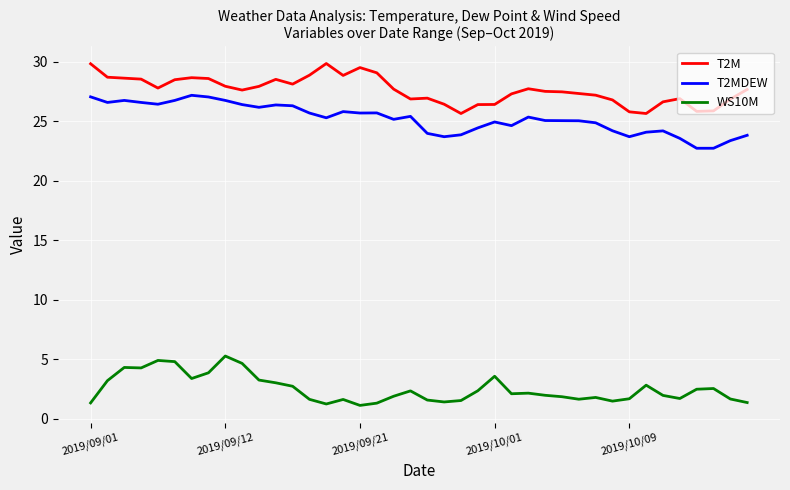

True or false: WS10M has more than 1 points higher than both neighbors.

True